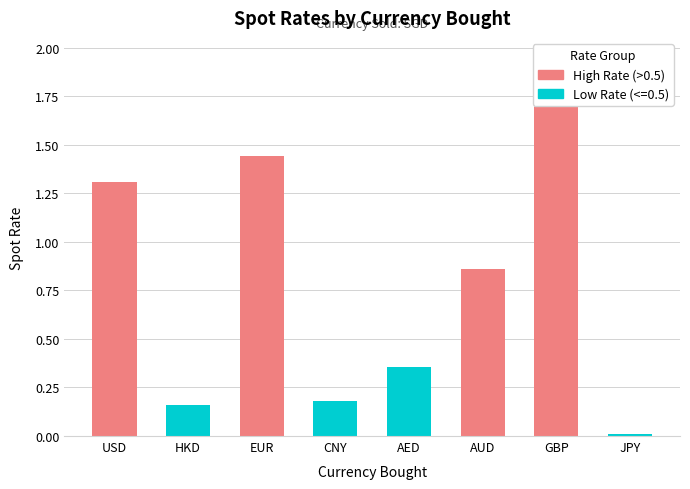

True or false: the data shows 0.8 at EUR.

False